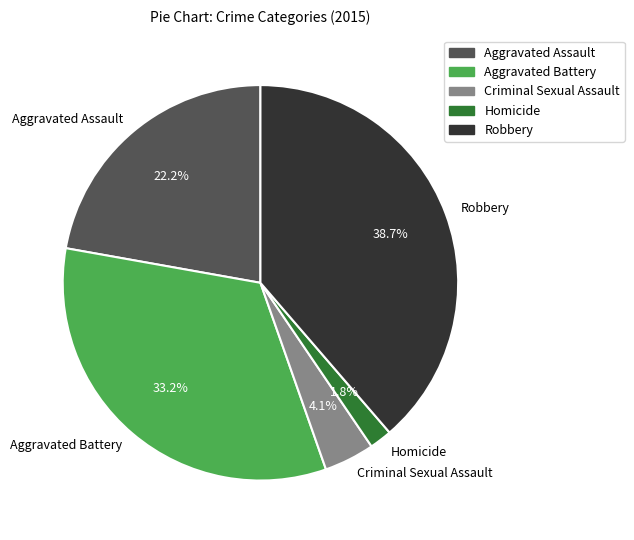

What is the ratio of the value at Aggravated Battery to the value at Criminal Sexual Assault?

8.1